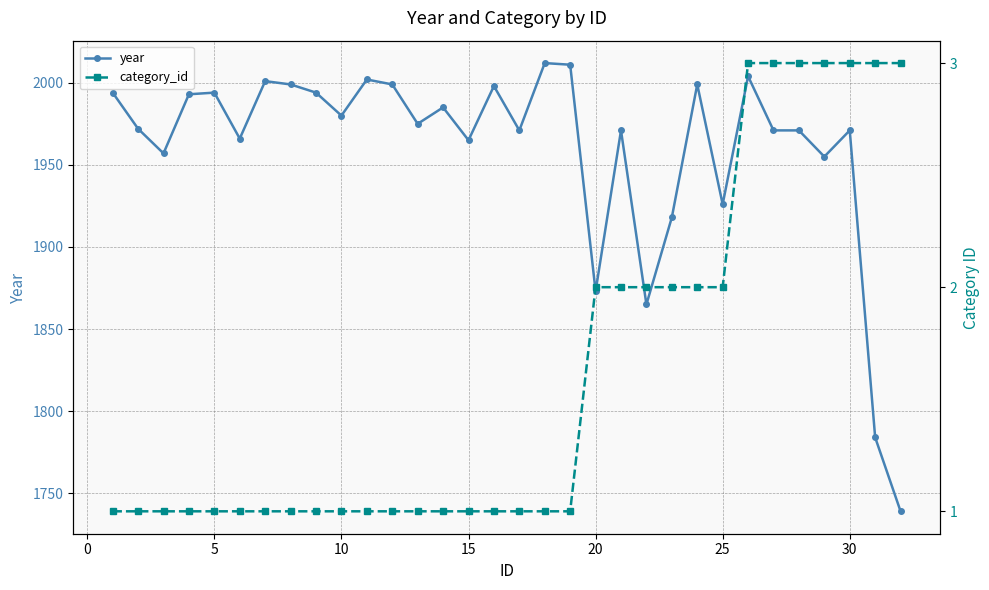

Rank the series by their maximum value, from highest to lowest.

year, category_id